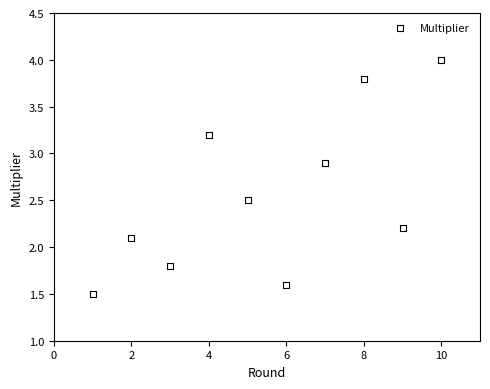

What is the average X value?

5.5